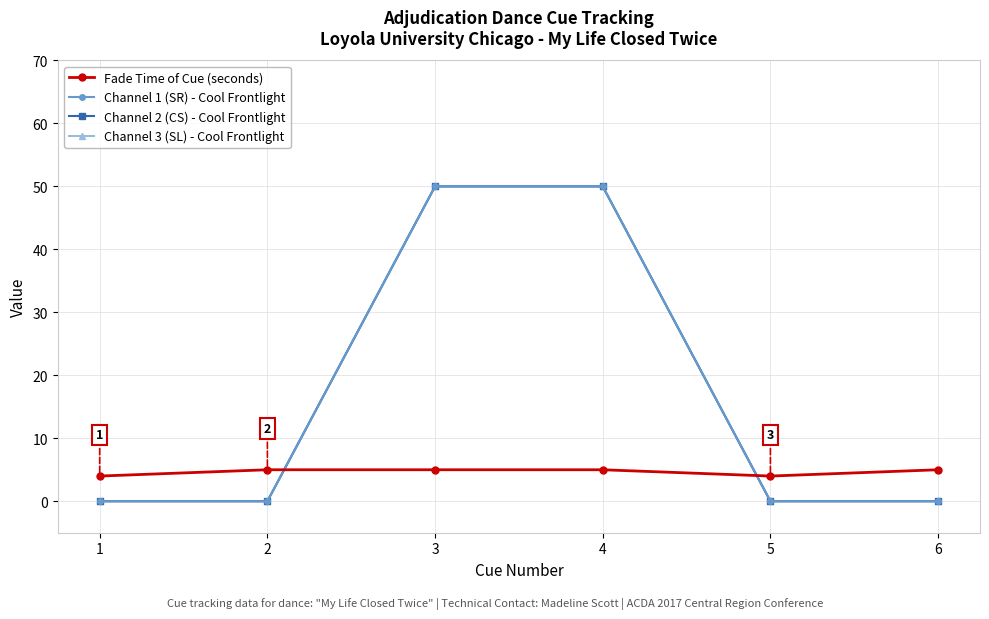

At 6, list the series in order from smallest to largest.

Channel 1 (SR) - Cool Frontlight, Channel 2 (CS) - Cool Frontlight, Channel 3 (SL) - Cool Frontlight, Fade Time of Cue (seconds)